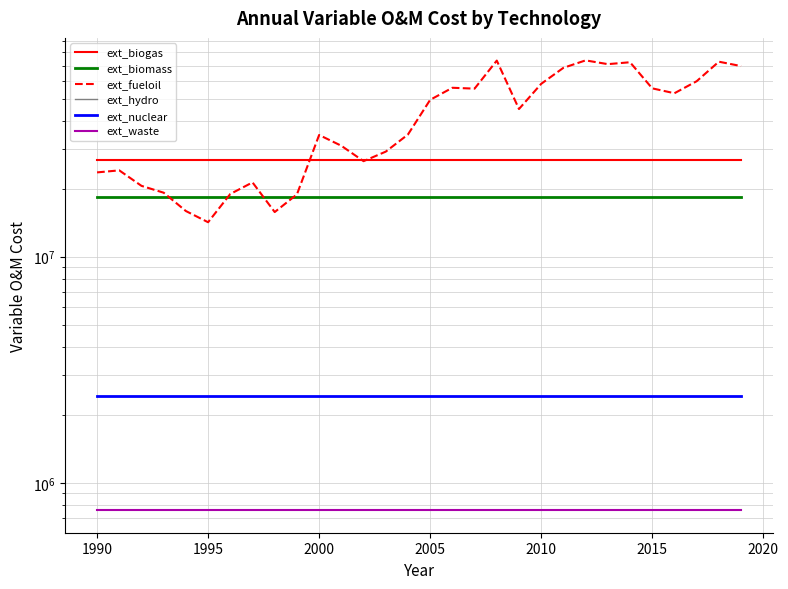

Does the chart have visible grid lines?

Yes